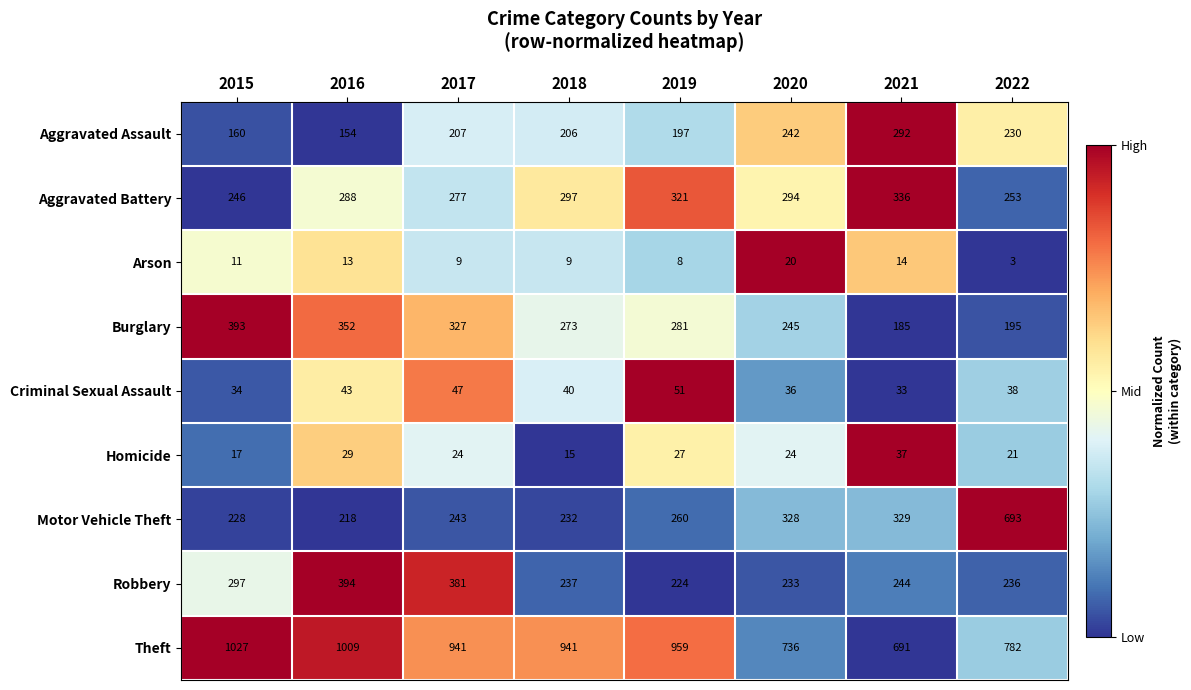

What is the difference between the highest and lowest values at 2015?

1016